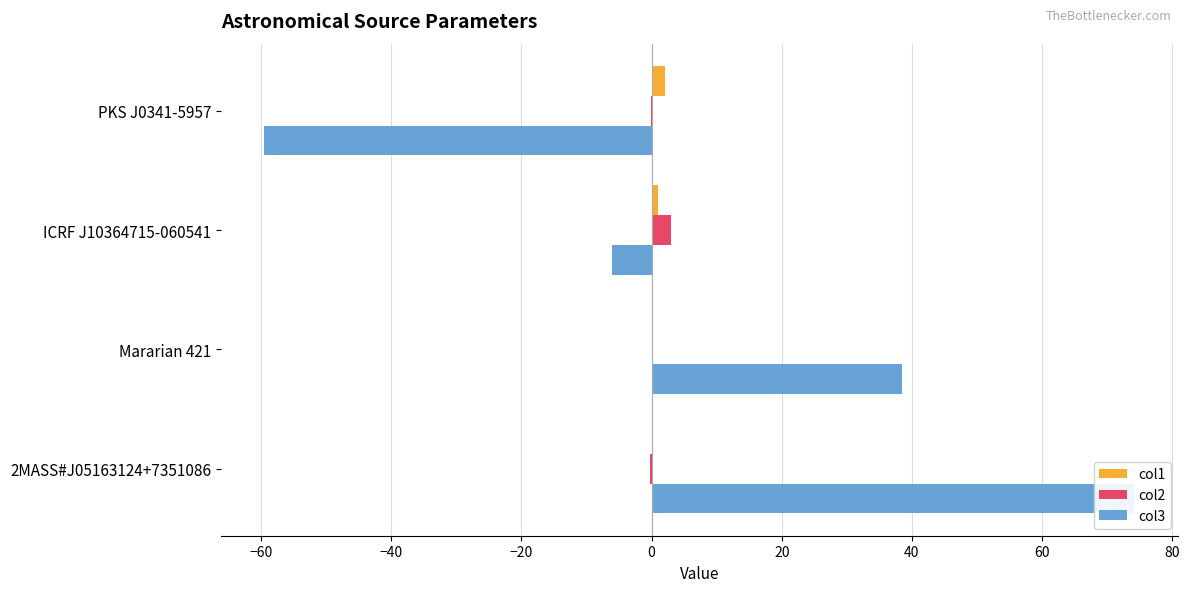

Which series changed the most between ICRF J10364715-060541 and Mararian 421?

col3